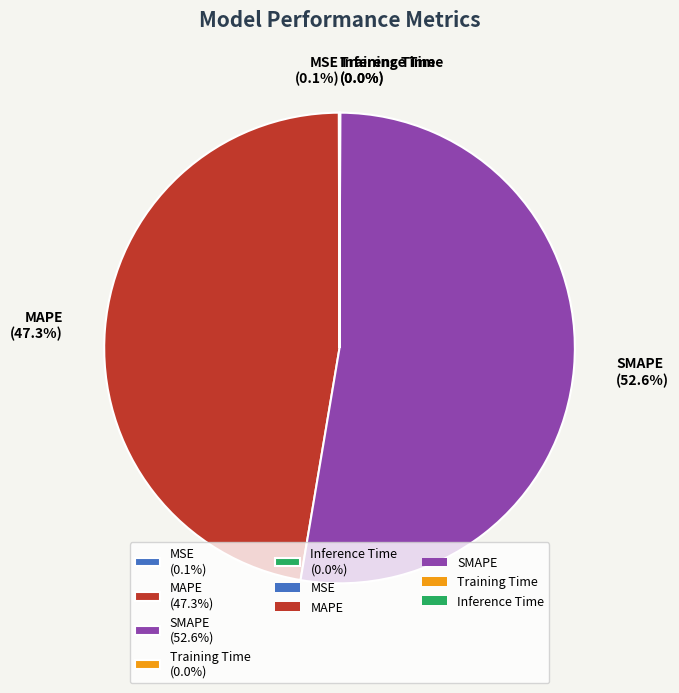

Does SMAPE (52.6%) represent more than half of the total?

Yes